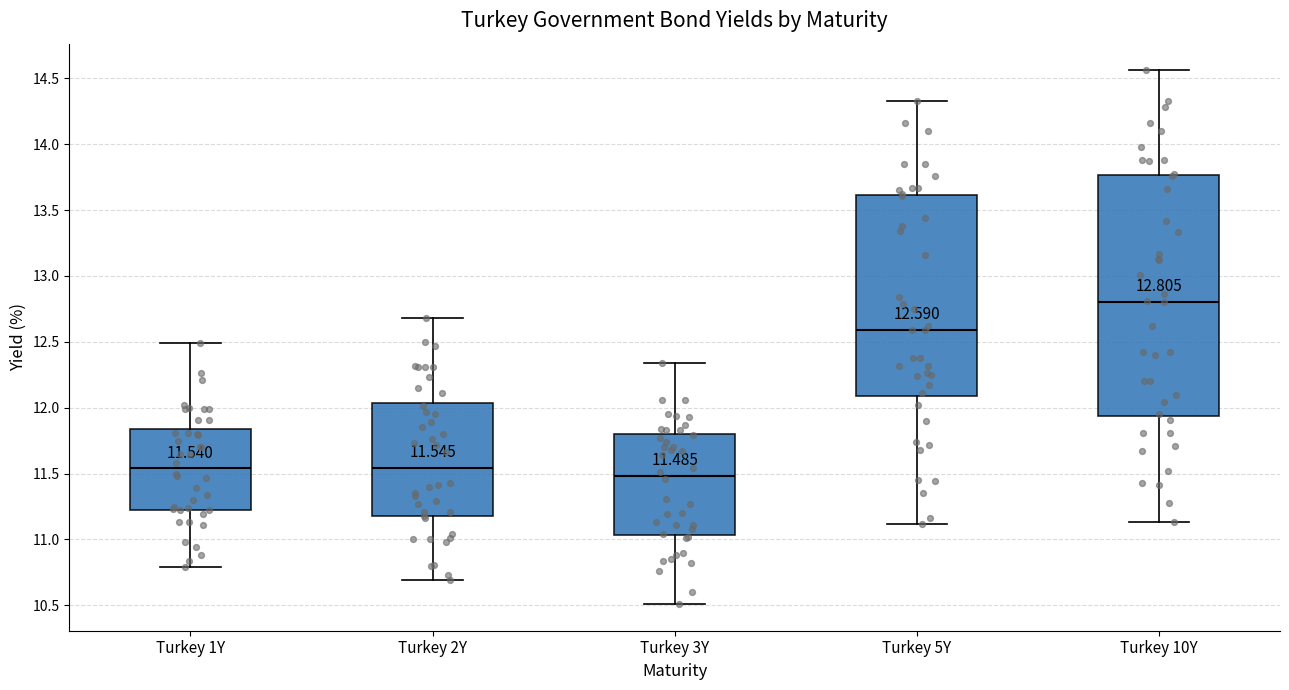

Which box has the highest median line?

Turkey 10Y